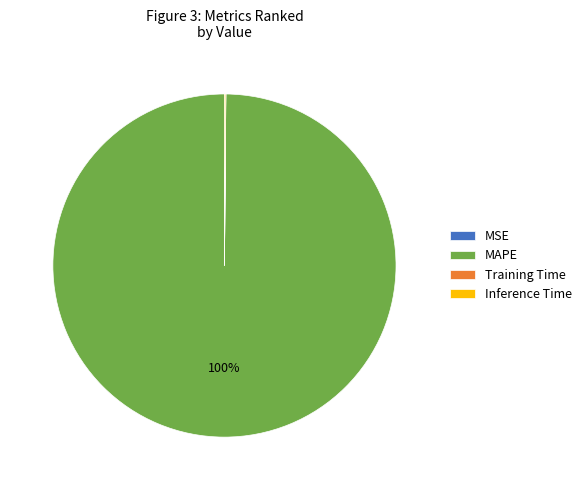

Is it true that MAPE is 100% of the pie?

True